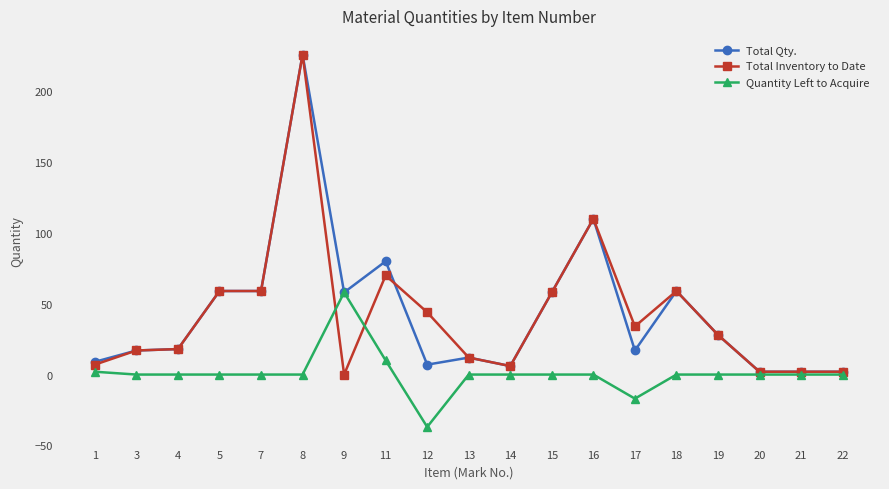

At 12, list the series in order from smallest to largest.

Quantity Left to Acquire, Total Qty., Total Inventory to Date